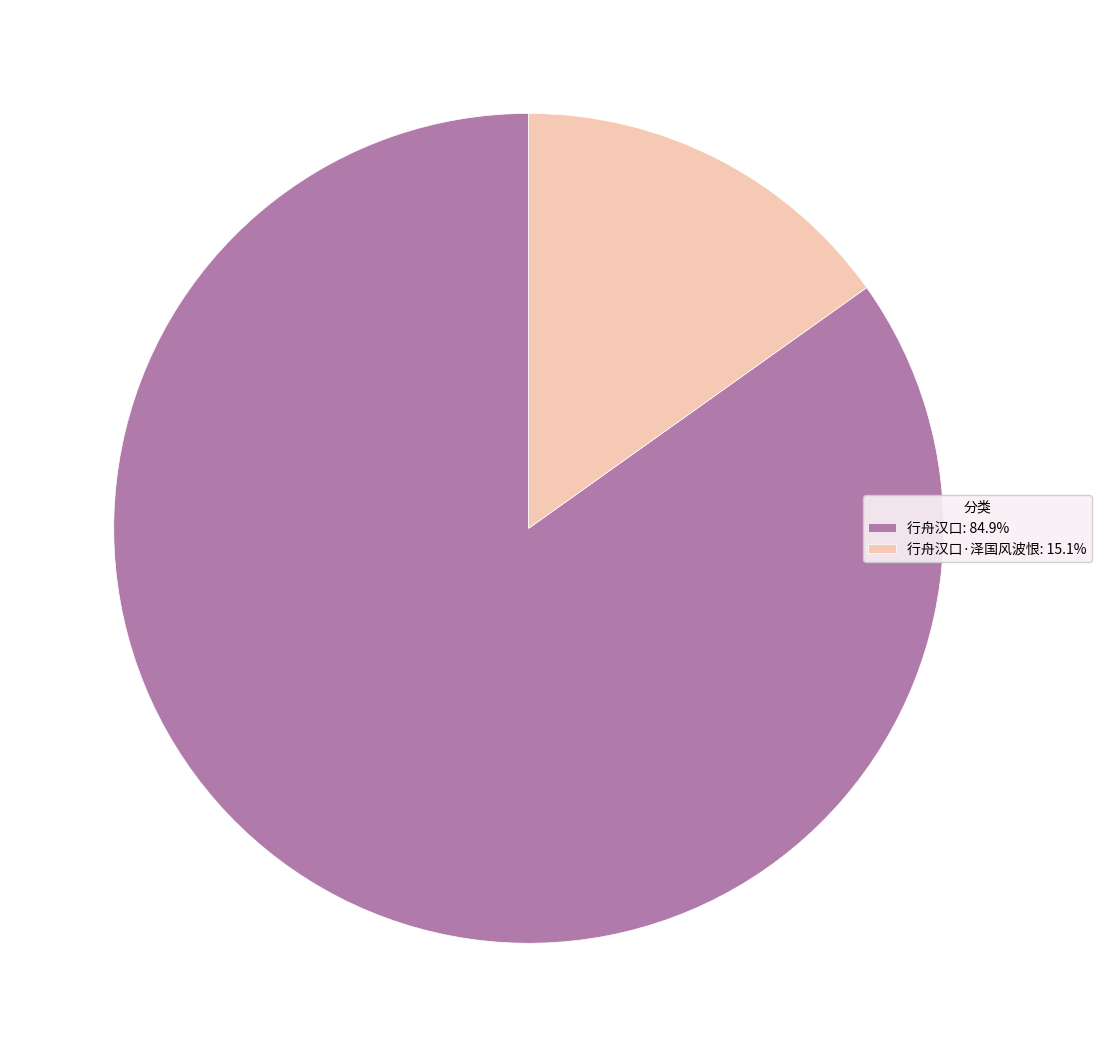

Combined, do 行舟汉口·泽国风波恨: 15.1% and 行舟汉口: 84.9% account for over 50%?

Yes